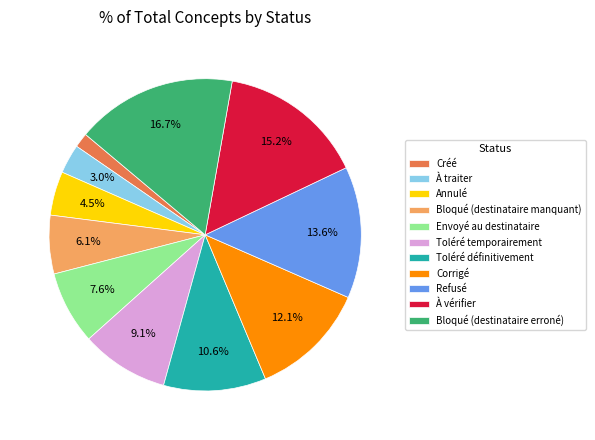

To the nearest percent, what is the difference between the Toléré définitivement and Créé slice percentages?

9%